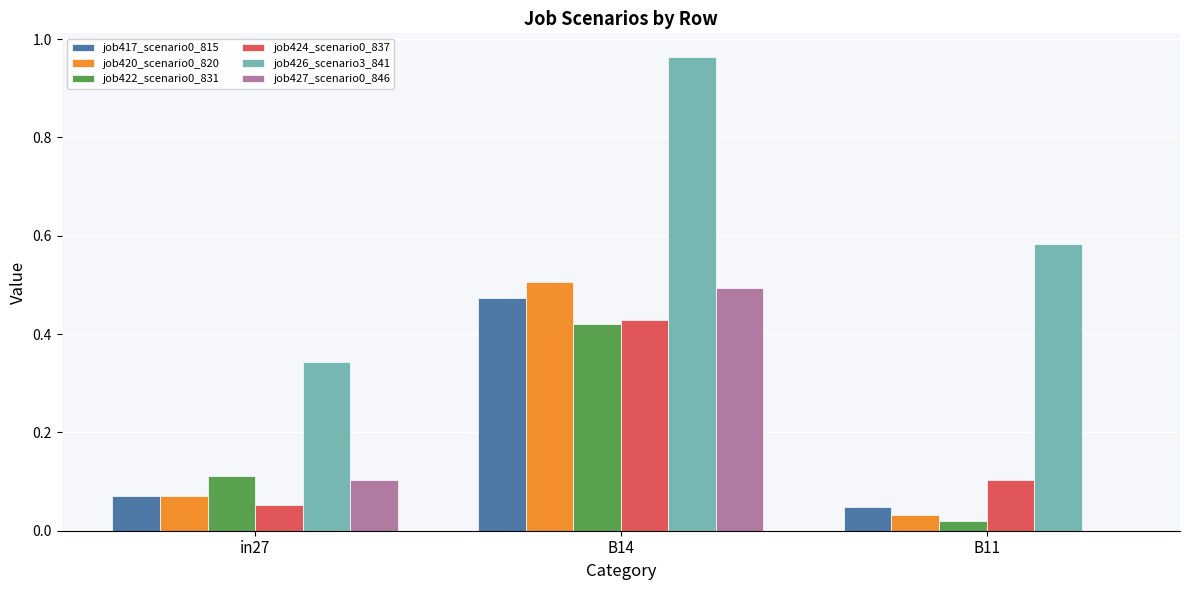

How many groups of bars are there?

3